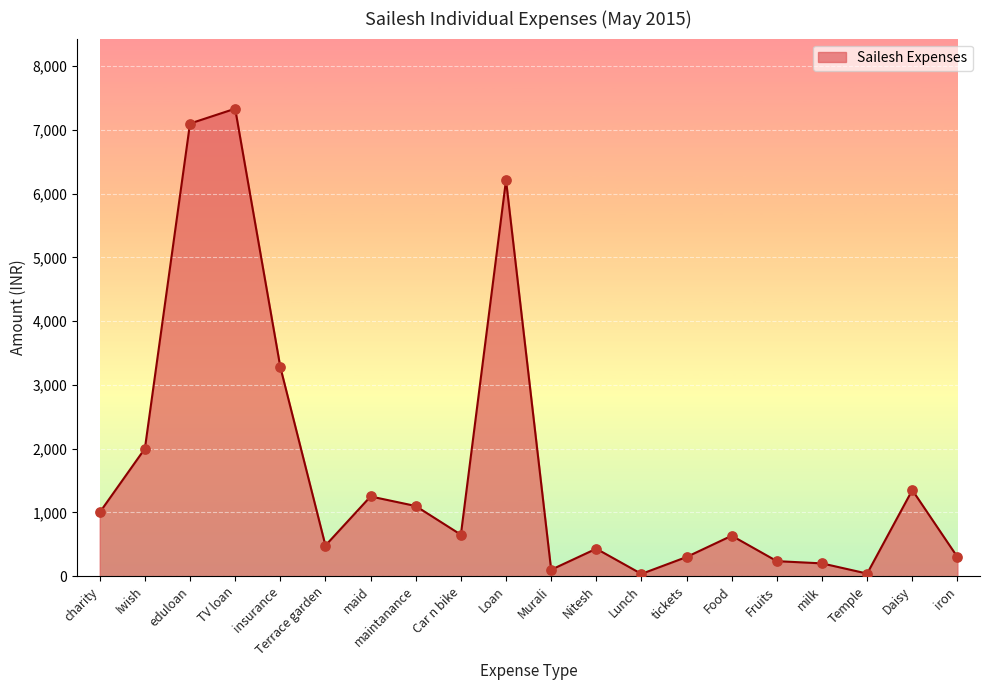

Between Loan and Daisy, which is larger?

Loan